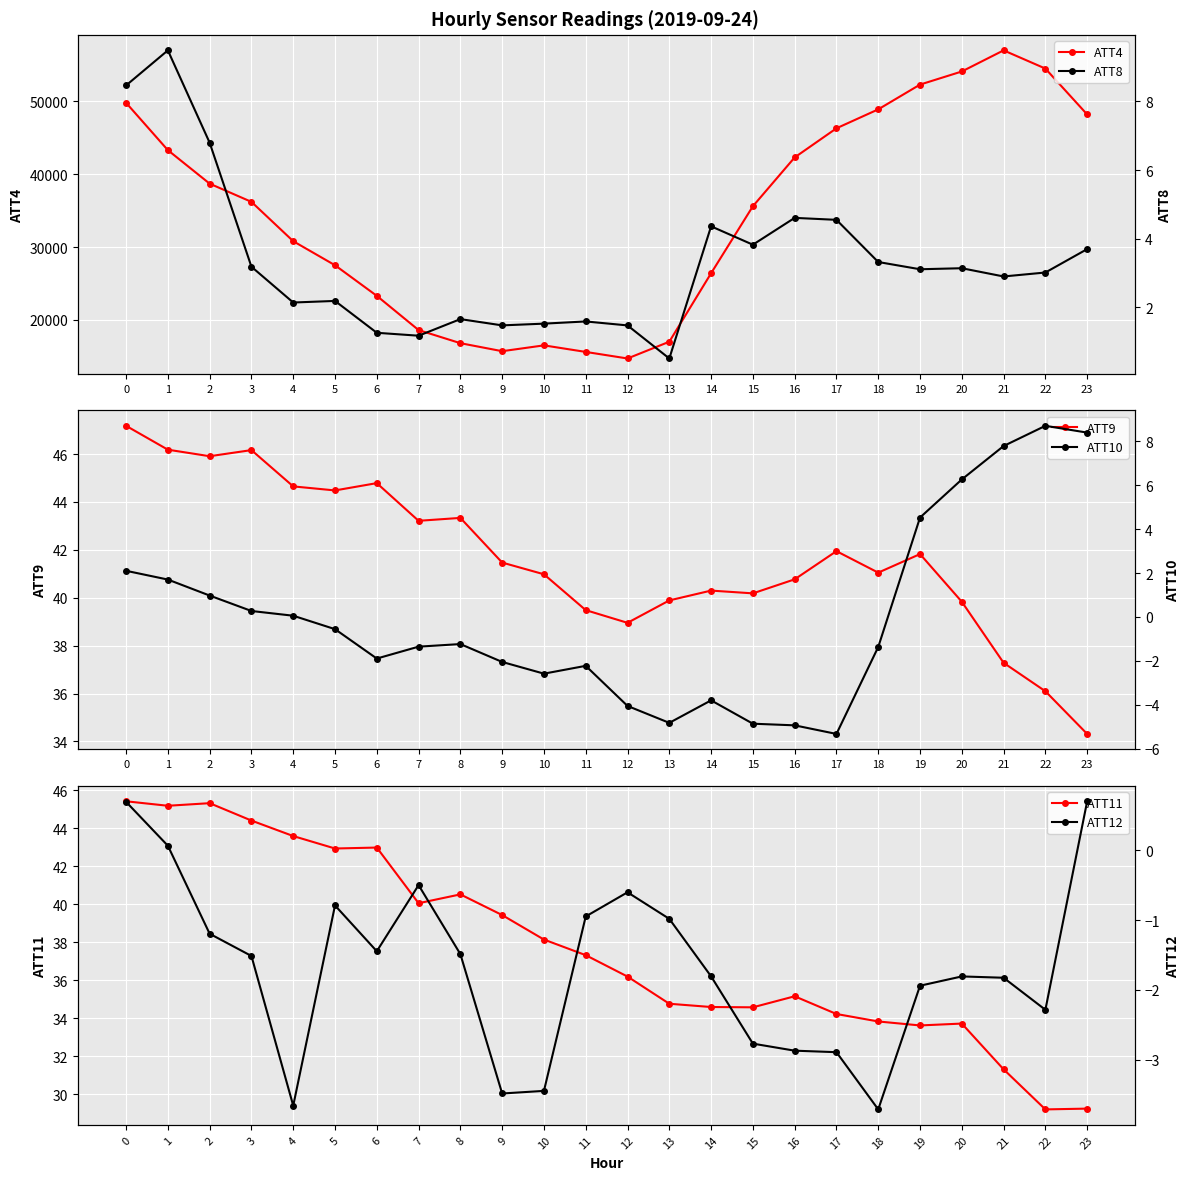

Reading left to right, what are all the values shown in this chart?

ATT4: 0=49800.0	1=43300.0	2=38700.0	3=36200.0	4=30800.0	5=27500.0	6=23300.0	7=18600.0	8=16800.0	9=15700.0	10=16500.0	11=15600.0	12=14700.0	13=17000.0	14=26400.0	15=35600.0	16=42300.0	17=46300.0	18=48900.0	19=52300.0	20=54100.0	21=57000.0	22=54500.0	23=48200.0
ATT9: 0=47.2	1=46.2	2=45.9	3=46.2	4=44.6	5=44.5	6=44.8	7=43.2	8=43.3	9=41.5	10=41.0	11=39.5	12=39.0	13=39.9	14=40.3	15=40.2	16=40.8	17=41.9	18=41.0	19=41.8	20=39.8	21=37.3	22=36.1	23=34.3
ATT11: 0=45.4	1=45.2	2=45.3	3=44.4	4=43.6	5=42.9	6=43.0	7=40.1	8=40.5	9=39.4	10=38.1	11=37.3	12=36.2	13=34.8	14=34.6	15=34.6	16=35.2	17=34.2	18=33.8	19=33.6	20=33.7	21=31.3	22=29.2	23=29.2
ATT8: 0=8.5	1=9.5	2=6.8	3=3.2	4=2.1	5=2.2	6=1.3	7=1.2	8=1.7	9=1.5	10=1.5	11=1.6	12=1.5	13=0.5	14=4.4	15=3.8	16=4.6	17=4.6	18=3.3	19=3.1	20=3.1	21=2.9	22=3.0	23=3.7
ATT10: 0=2.1	1=1.7	2=1.0	3=0.3	4=0.1	5=-0.6	6=-1.9	7=-1.4	8=-1.2	9=-2.1	10=-2.6	11=-2.2	12=-4.1	13=-4.8	14=-3.8	15=-4.9	16=-4.9	17=-5.3	18=-1.4	19=4.5	20=6.3	21=7.8	22=8.7	23=8.4
ATT12: 0=0.7	1=0.1	2=-1.2	3=-1.5	4=-3.7	5=-0.8	6=-1.4	7=-0.5	8=-1.5	9=-3.5	10=-3.4	11=-0.9	12=-0.6	13=-1.0	14=-1.8	15=-2.8	16=-2.9	17=-2.9	18=-3.7	19=-1.9	20=-1.8	21=-1.8	22=-2.3	23=0.7